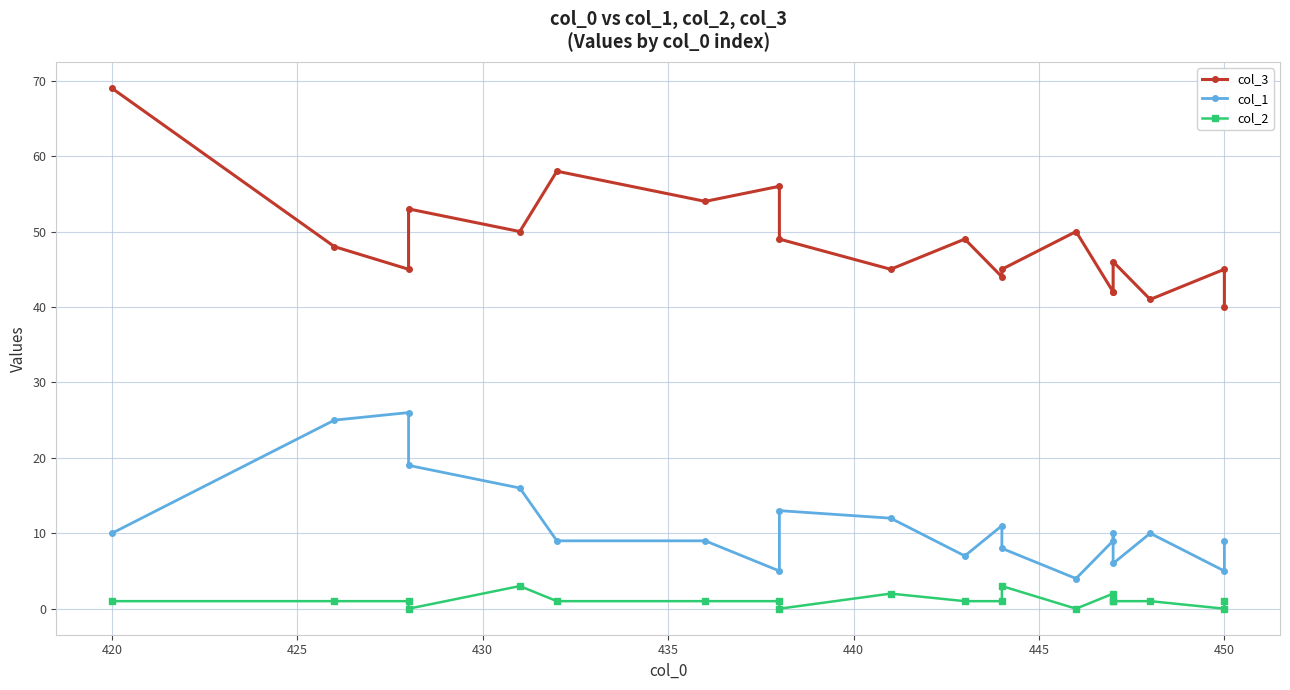

How many values in the col_3 series exceed 48?

9